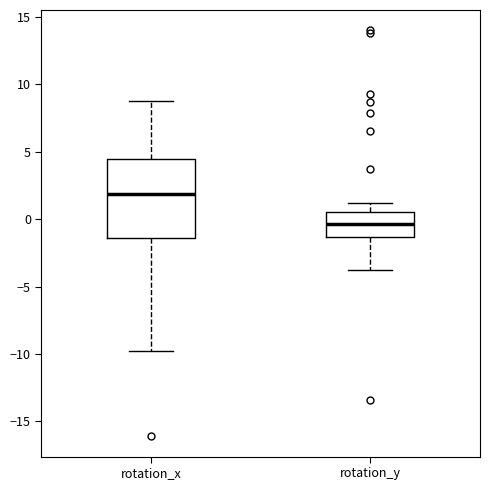

Reading left to right, transcribe this box plot: for each box, give where its median line is, the range the box spans, and where its two whiskers end, as read against the y-axis. The values are not printed on the chart, so give them approximately, as read against the axis.

rotation_x: median 2.0, box -1.5 to 4.5, whiskers -9.5 to 8.5
rotation_y: median -0.5, box -1.5 to 0.5, whiskers -4.0 to 1.0